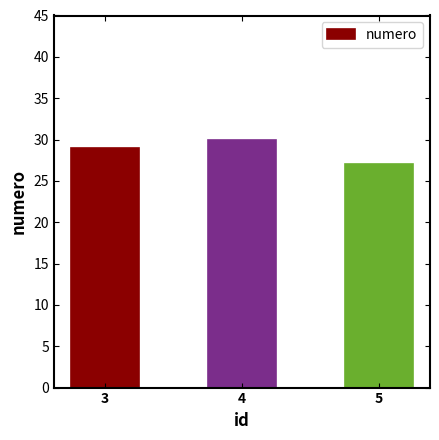

What is the approximate value at 3?

29